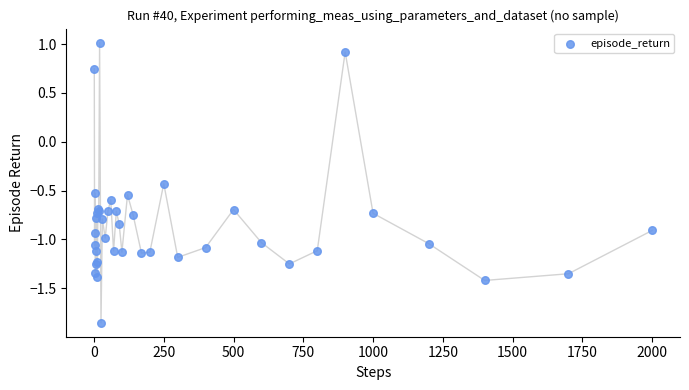

What Y value in the scatter plot is closest to 0?

-0.4